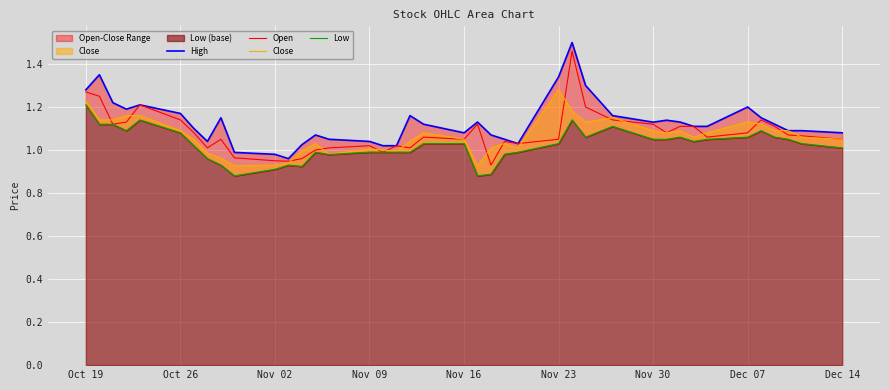

Reading left to right, list all the values displayed in this chart.

High: 1.3	1.4	1.2	1.2	1.2	1.2	1.1	1.0	1.1	1.0	1.0	1.0	1.0	1.1	1.1	1.0	1.0	1.0	1.2	1.1	1.1	1.1	1.1	1.1	1.0	1.3	1.5	1.3	1.2	1.1	1.1	1.1	1.1	1.1	1.2	1.1	1.1	1.1	1.1	1.1
Open: 1.3	1.2	1.1	1.1	1.2	1.1	1.1	1.0	1.1	1.0	0.9	0.9	1.0	1.0	1.0	1.0	1.0	1.0	1.0	1.1	1.1	1.1	0.9	1.0	1.0	1.1	1.5	1.2	1.1	1.1	1.1	1.1	1.1	1.1	1.1	1.1	1.1	1.1	1.1	1.1
Close: 1.2	1.1	1.1	1.2	1.2	1.1	1.1	1.0	1.0	0.9	0.9	0.9	1.0	1.0	1.0	1.0	1.0	1.0	1.0	1.1	1.1	0.9	1.0	1.0	1.0	1.3	1.2	1.1	1.1	1.1	1.1	1.1	1.1	1.1	1.1	1.1	1.1	1.1	1.1	1.1
Low: 1.2	1.1	1.1	1.1	1.1	1.1	1.0	1.0	0.9	0.9	0.9	0.9	0.9	1.0	1.0	1.0	1.0	1.0	1.0	1.0	1.0	0.9	0.9	1.0	1.0	1.0	1.1	1.1	1.1	1.1	1.1	1.1	1.0	1.1	1.1	1.1	1.1	1.1	1.0	1.0